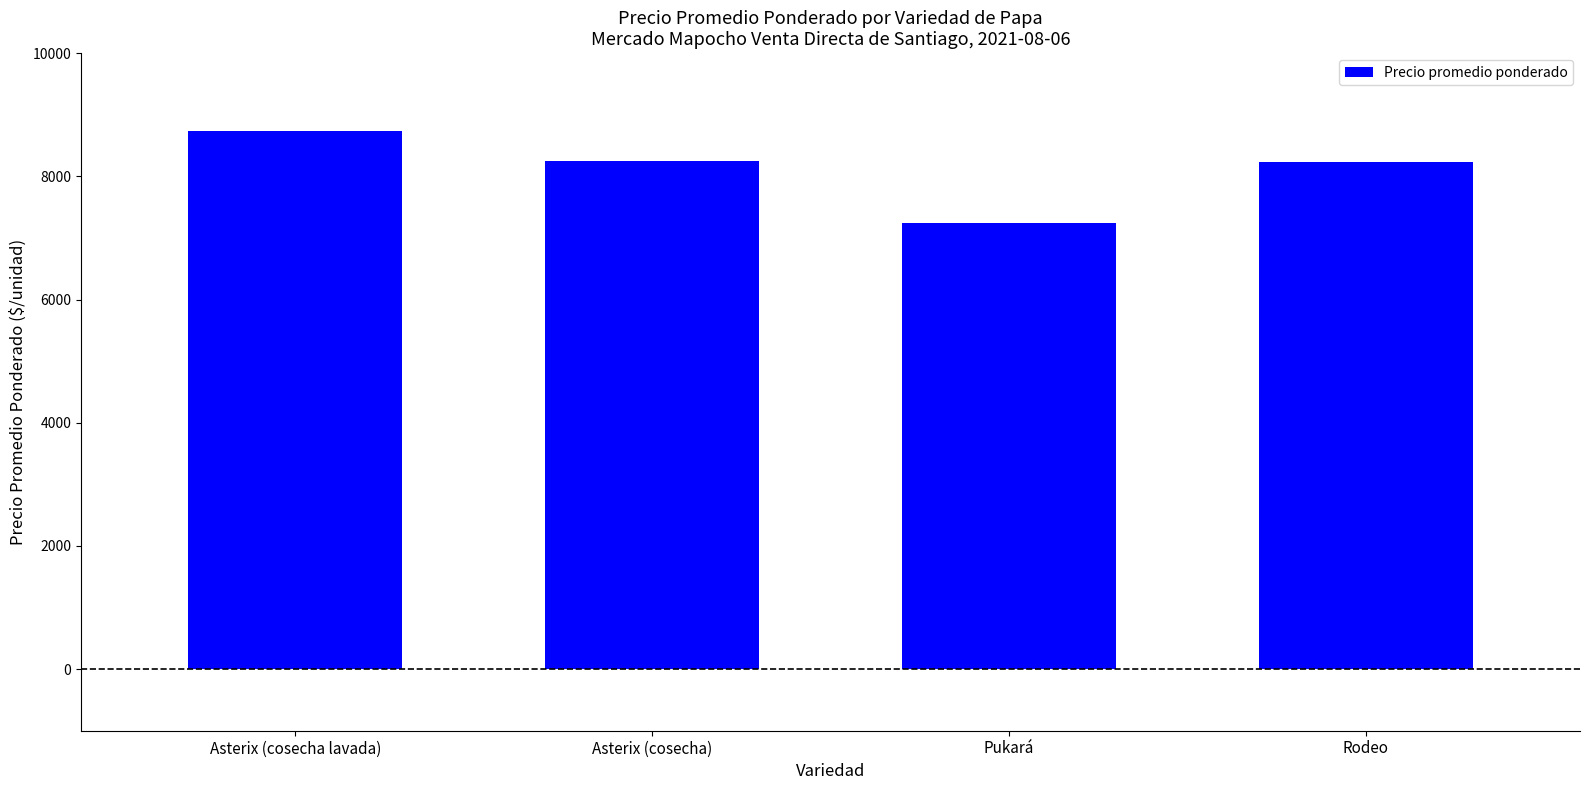

What position from the right is Rodeo?

1